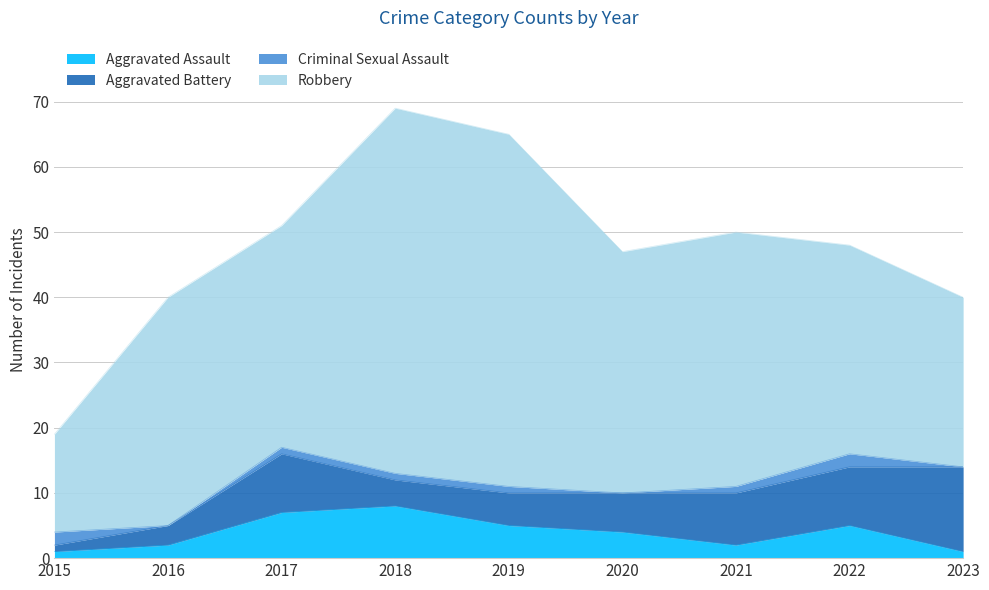

At which category does Aggravated Assault reach its first local peak?

2018